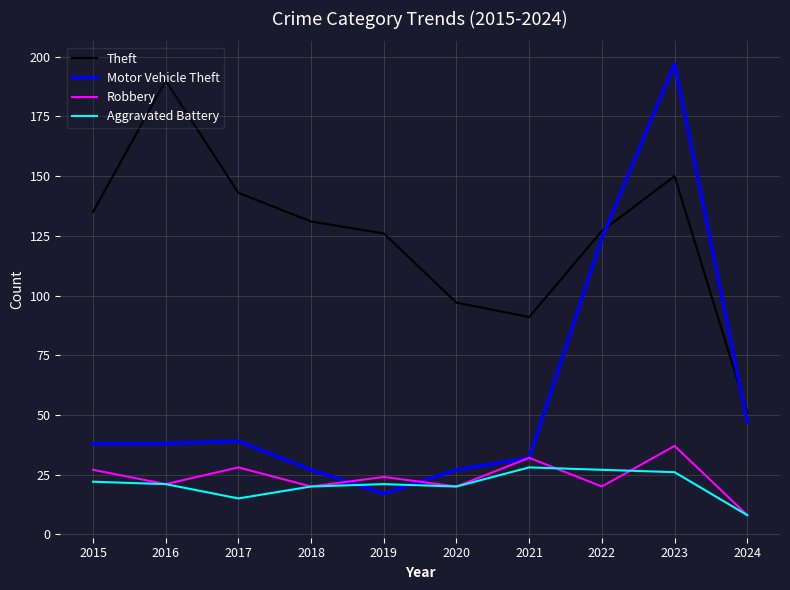

Does the chart have visible grid lines?

Yes